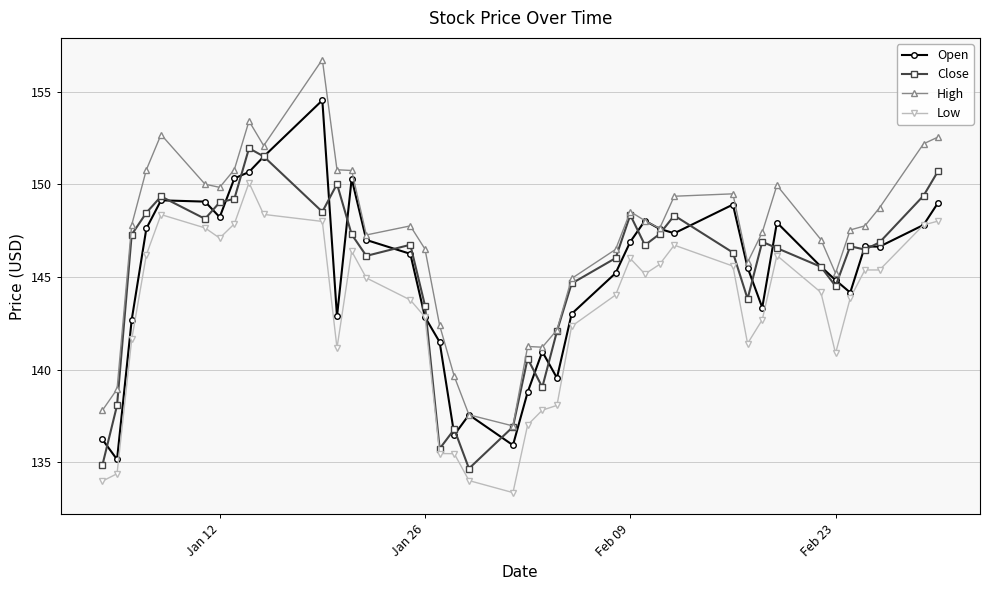

What is the value of the Low point at the 1st from the left?

134.0